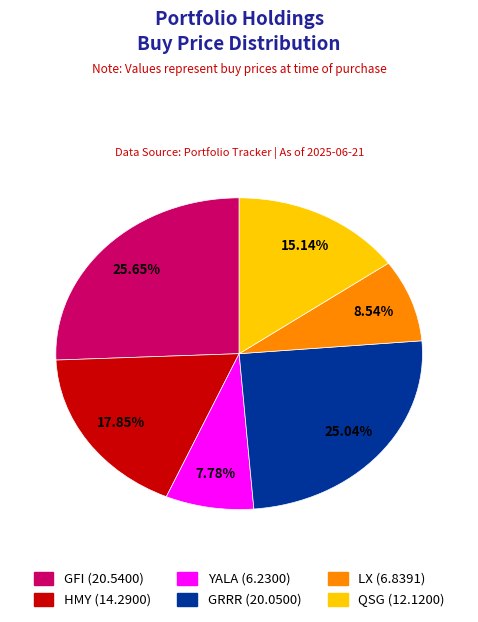

To the nearest percent, what is the difference between the largest and smallest slice percentages?

18%